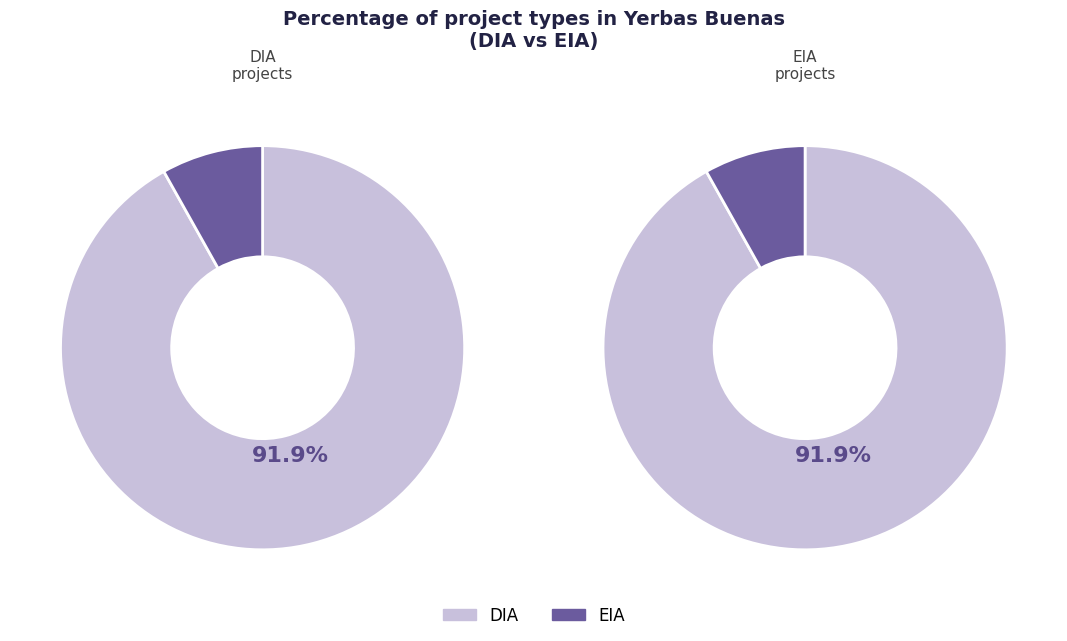

Is DIA the majority of the pie?

Yes